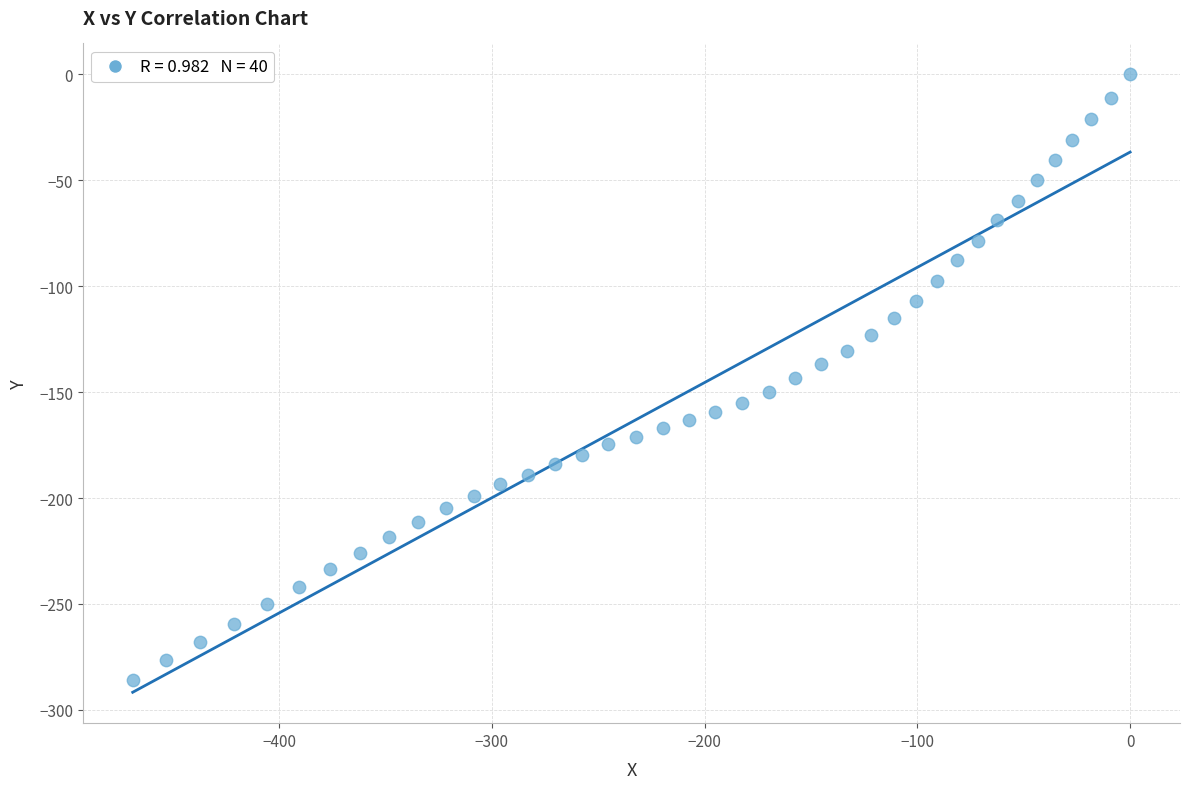

What is the range of X values (max minus min)?

468.8